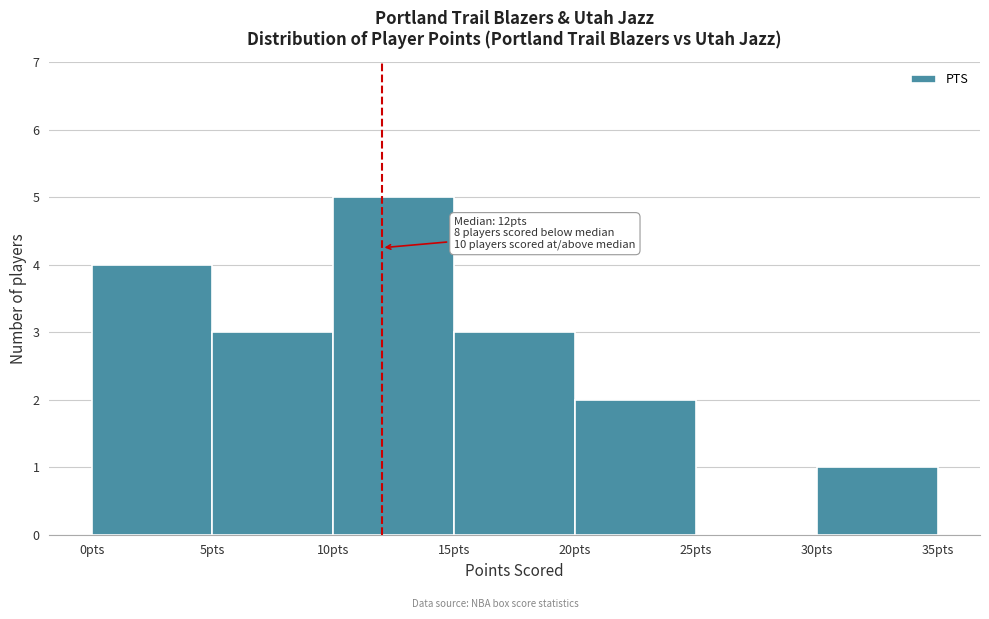

Which range on the x-axis has the tallest bar?

10 to 15